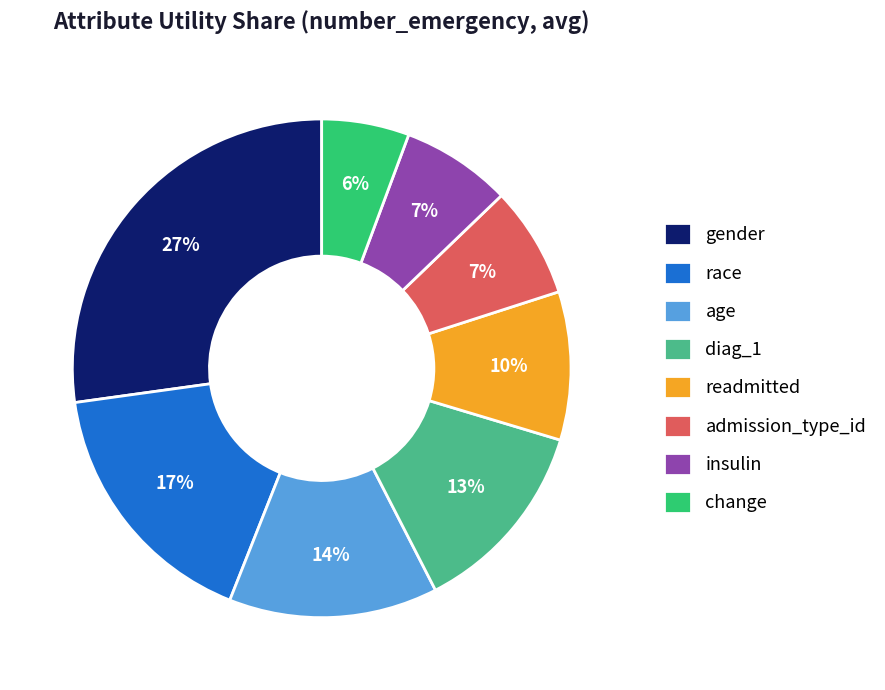

Is it true that insulin is 1% of the pie?

False